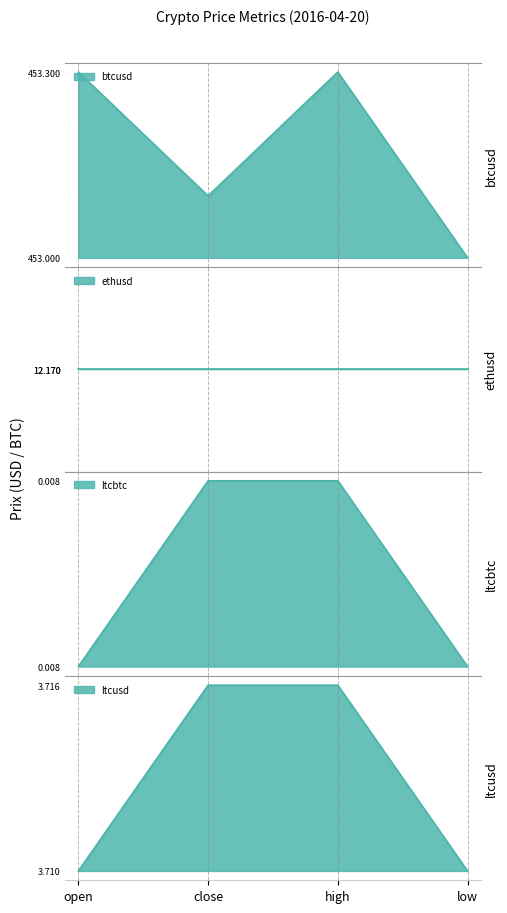

True or false: ltcusd and btcusd intersect in this chart.

False